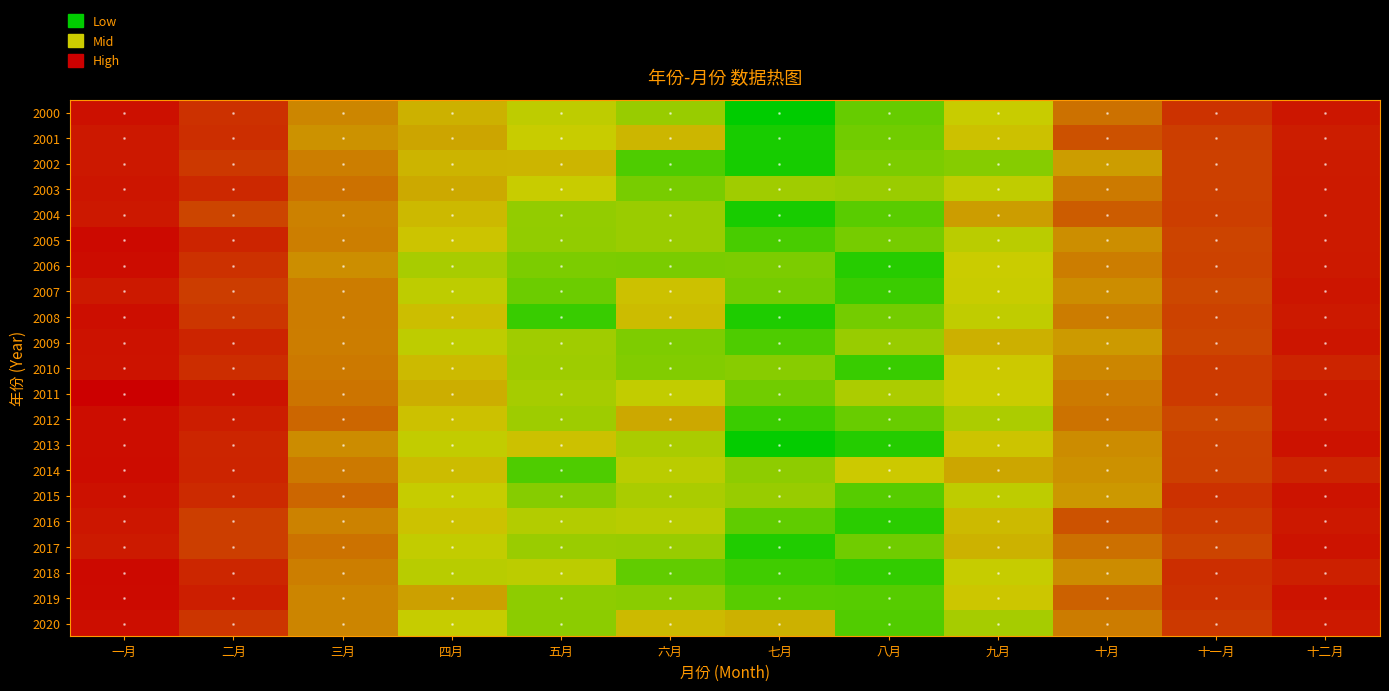

Which has a higher value, 十二月 or 四月?

十二月